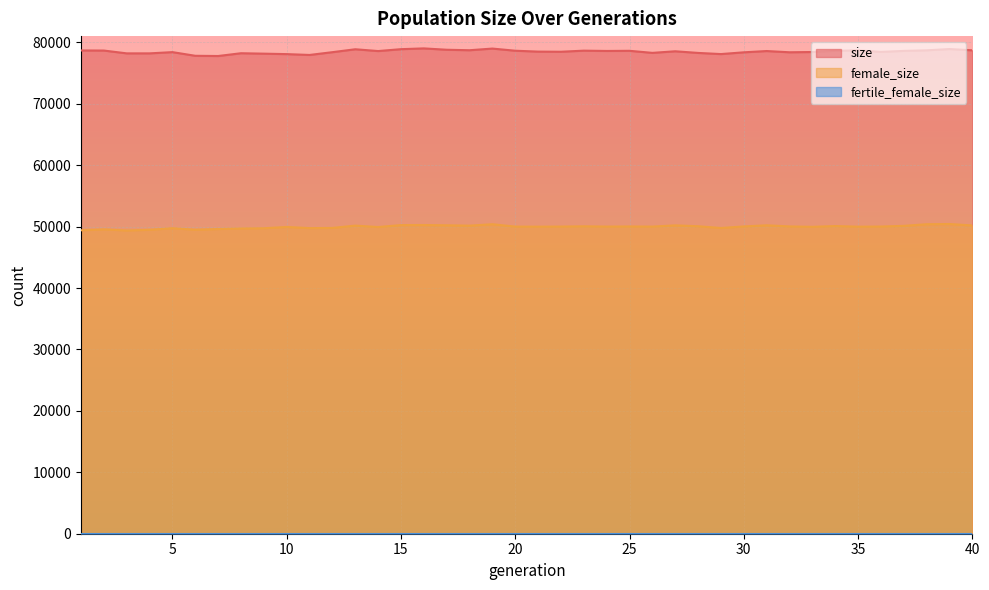

What is the total value across all series at 20?

128659